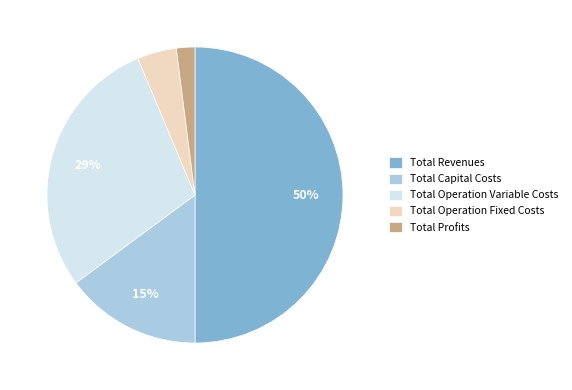

Count the number of slices in the pie.

5